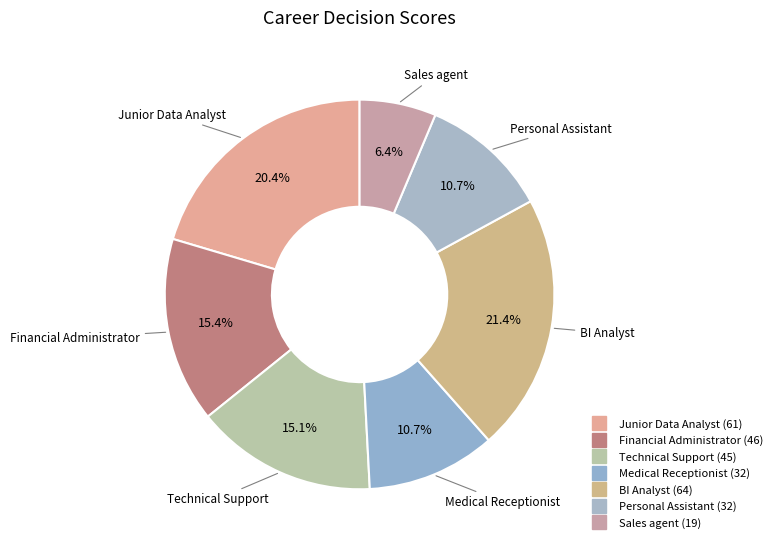

Count the number of slices in the pie.

7